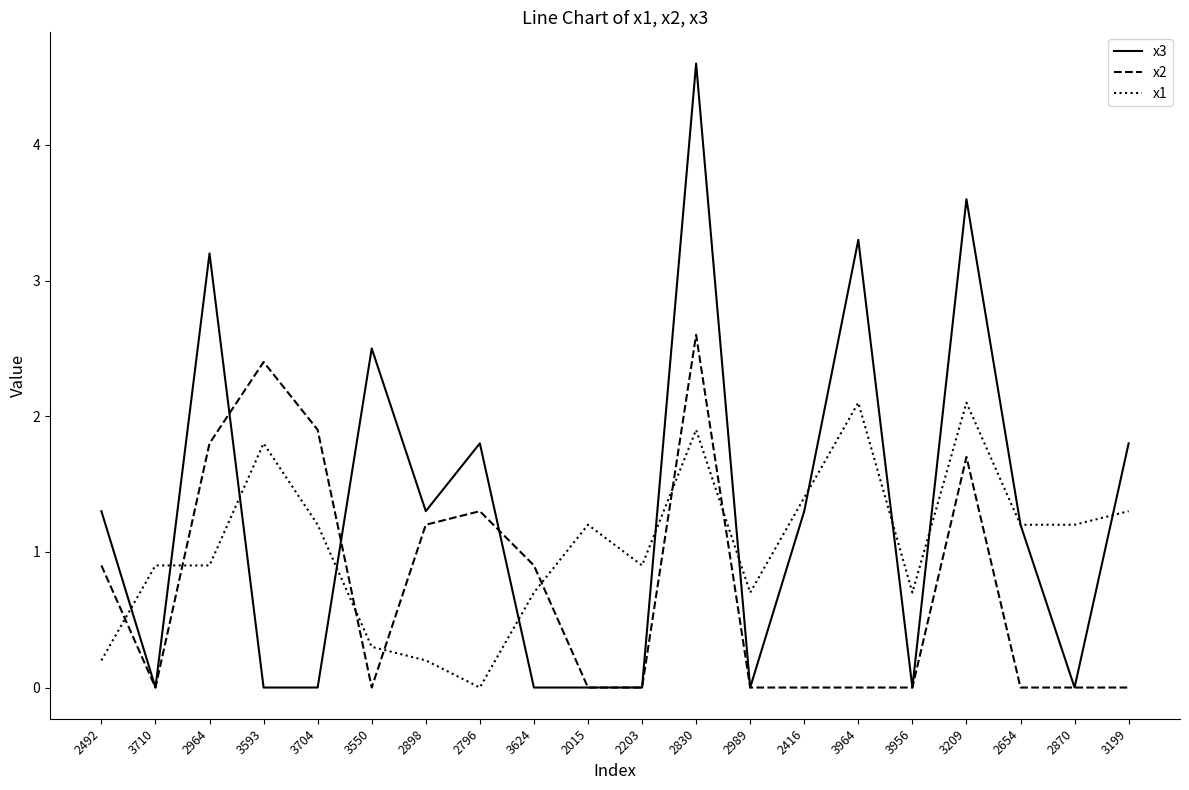

At 3704, list the series in order from largest to smallest.

x2, x1, x3